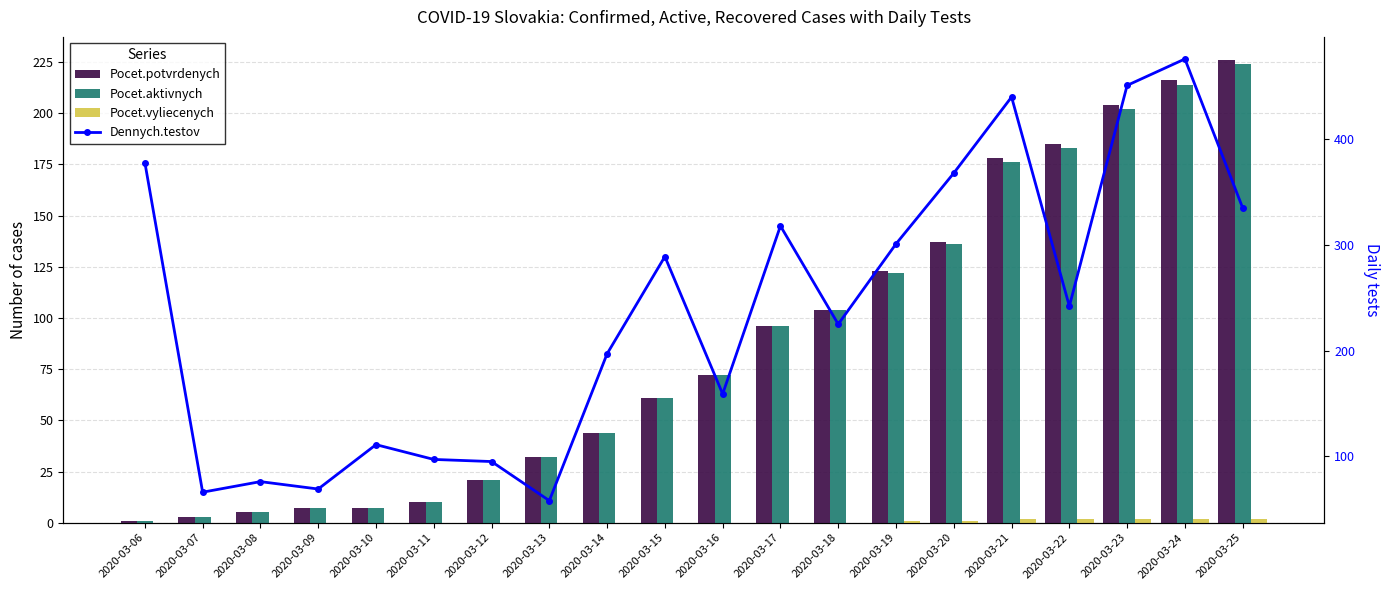

Which category has the highest value across all series?

2020-03-24